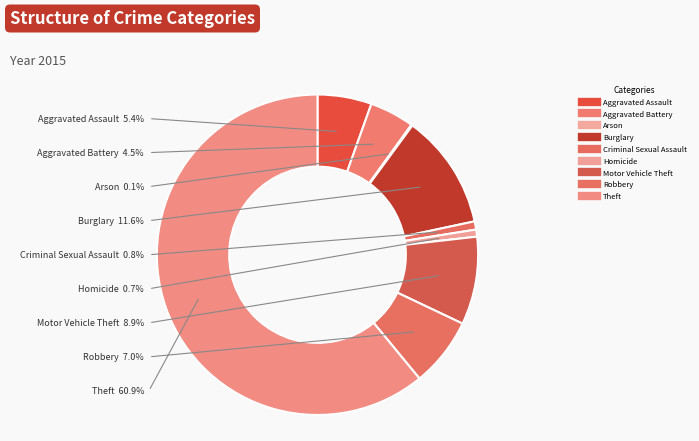

Does Theft account for over 50% of the chart?

Yes